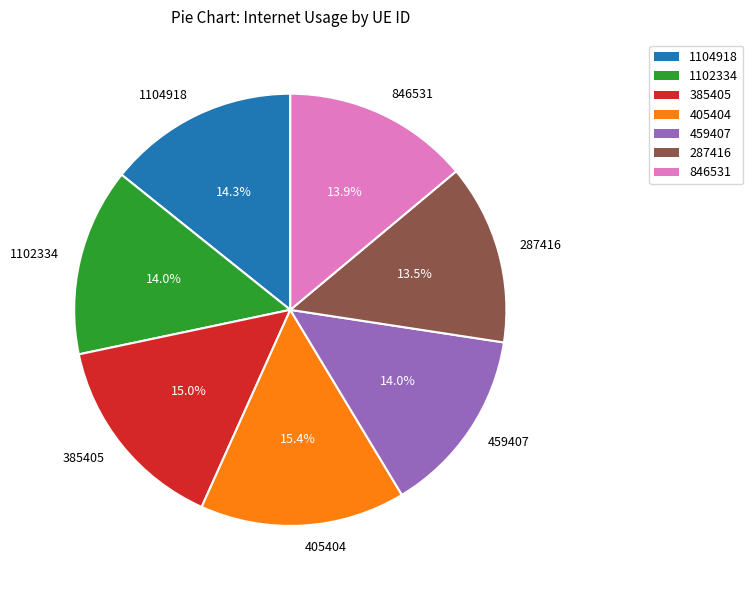

To the nearest percent, what percentage of the pie is 846531?

14%